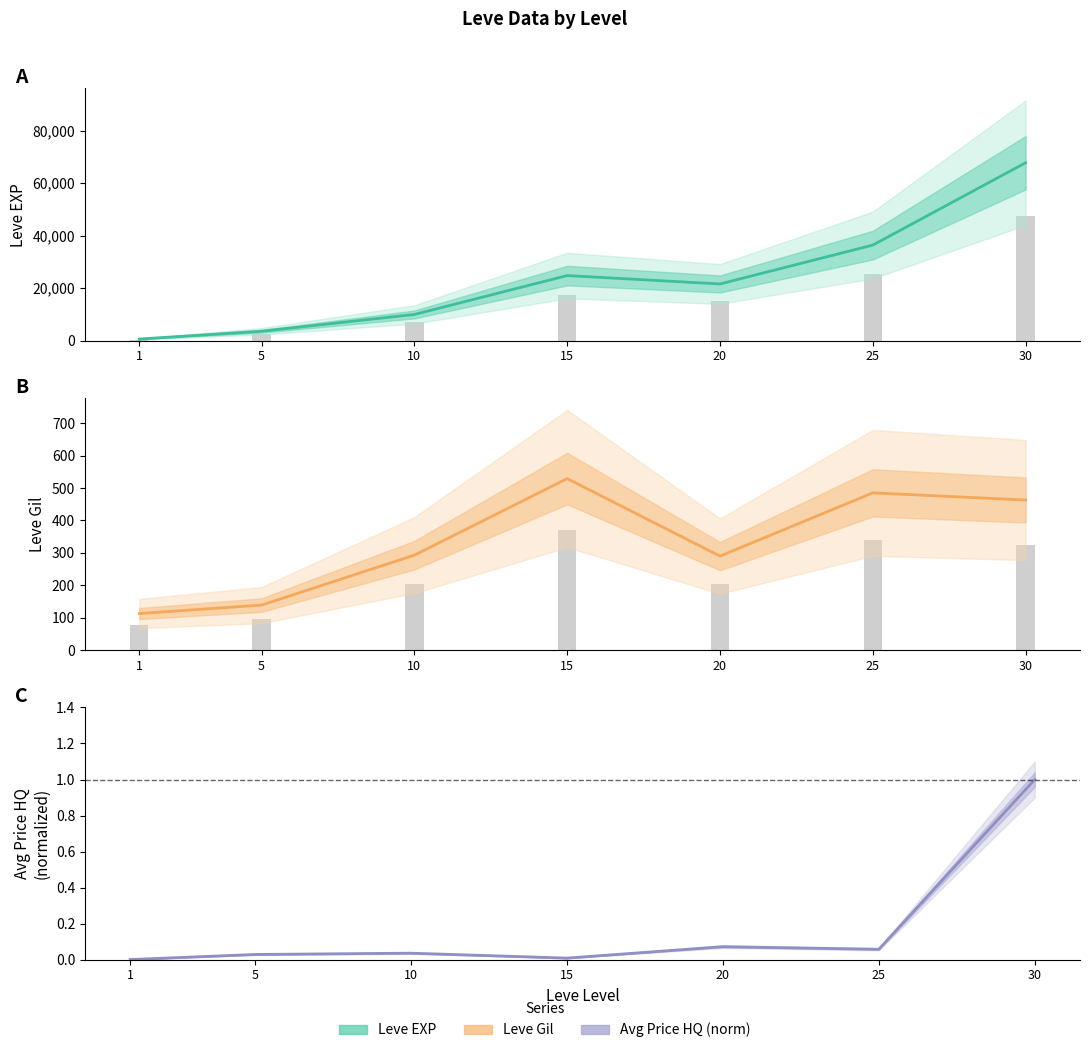

List the series in order of their peak value, highest first.

Leve EXP, Leve Gil, currentAveragePriceHQ (norm)